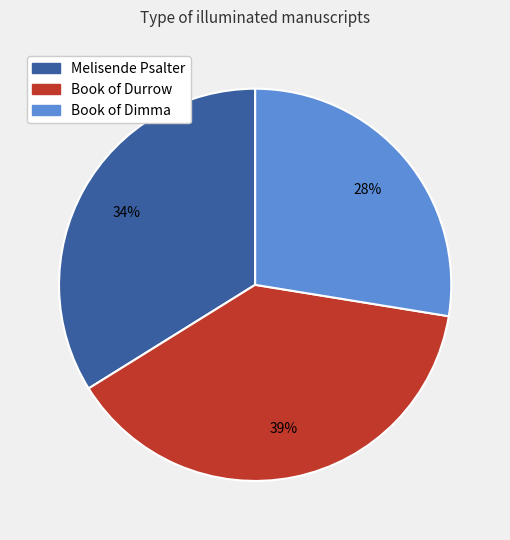

Between Book of Durrow and Melisende Psalter, which is larger?

Book of Durrow